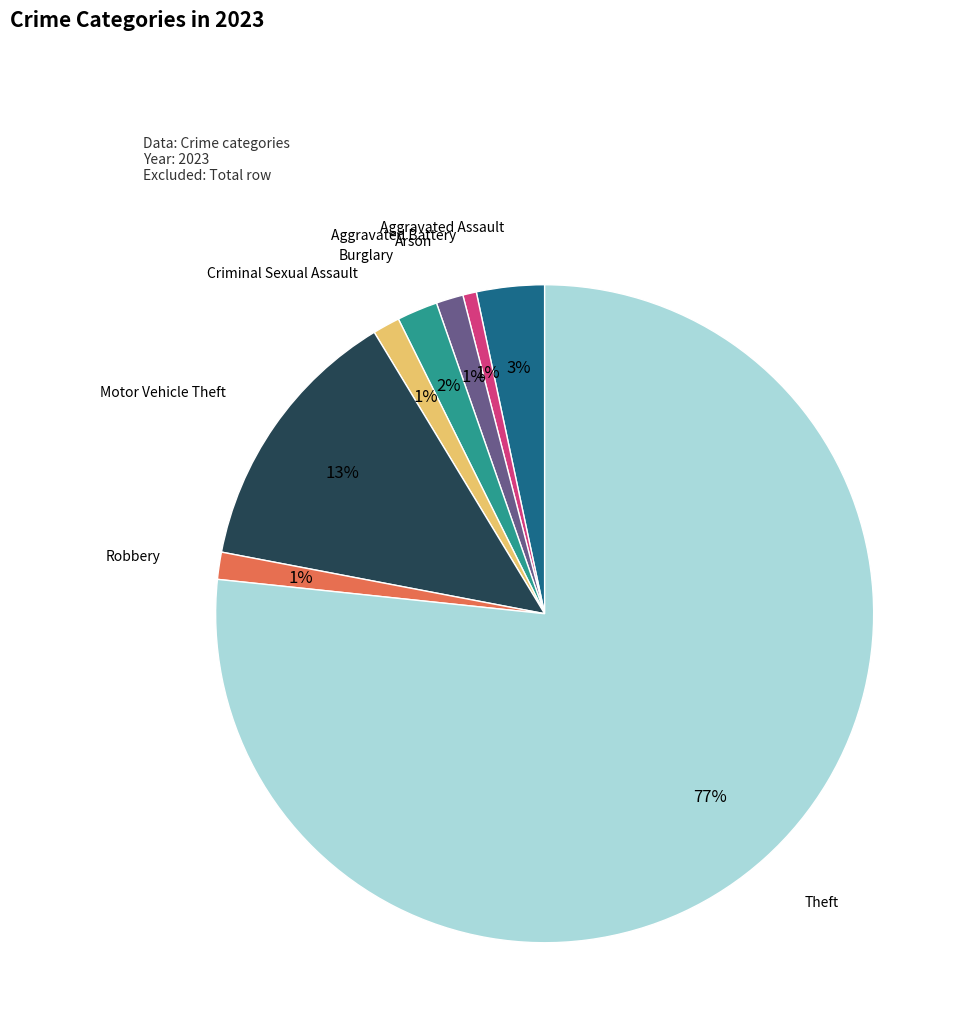

Which category has the biggest portion of the pie?

Theft